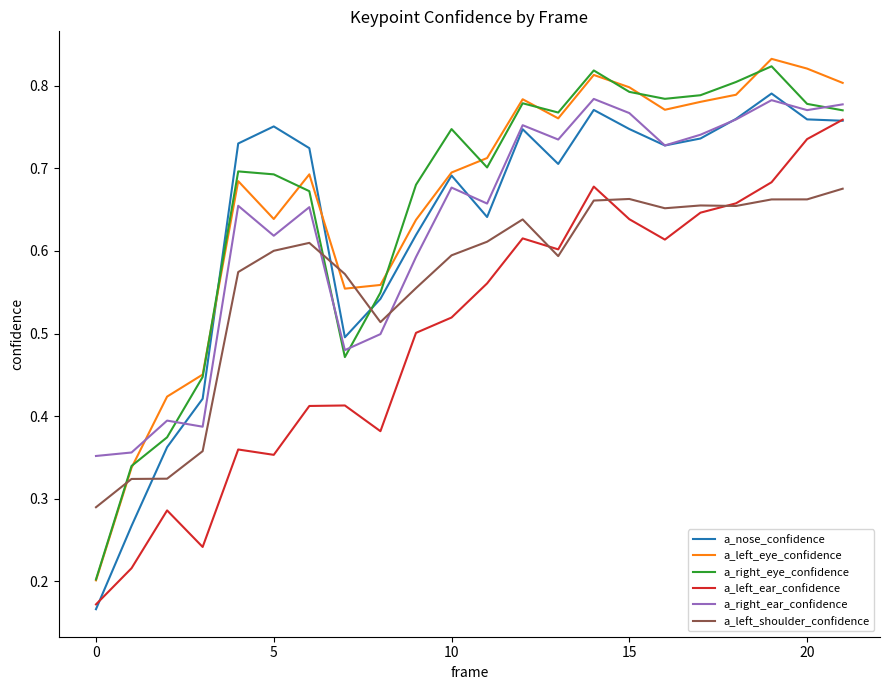

True or false: a_right_ear_confidence and a_left_ear_confidence cross at least once.

False